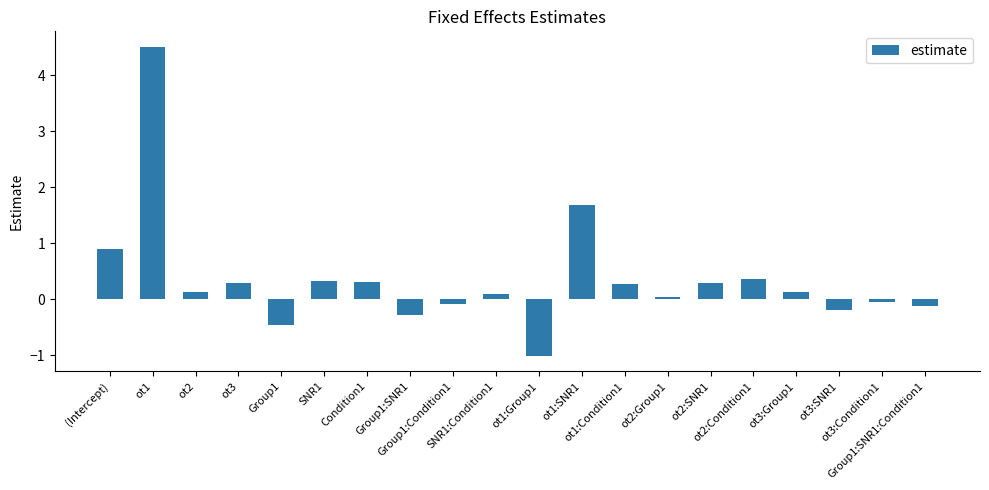

Where is the data nearest to the value 1?

(Intercept)